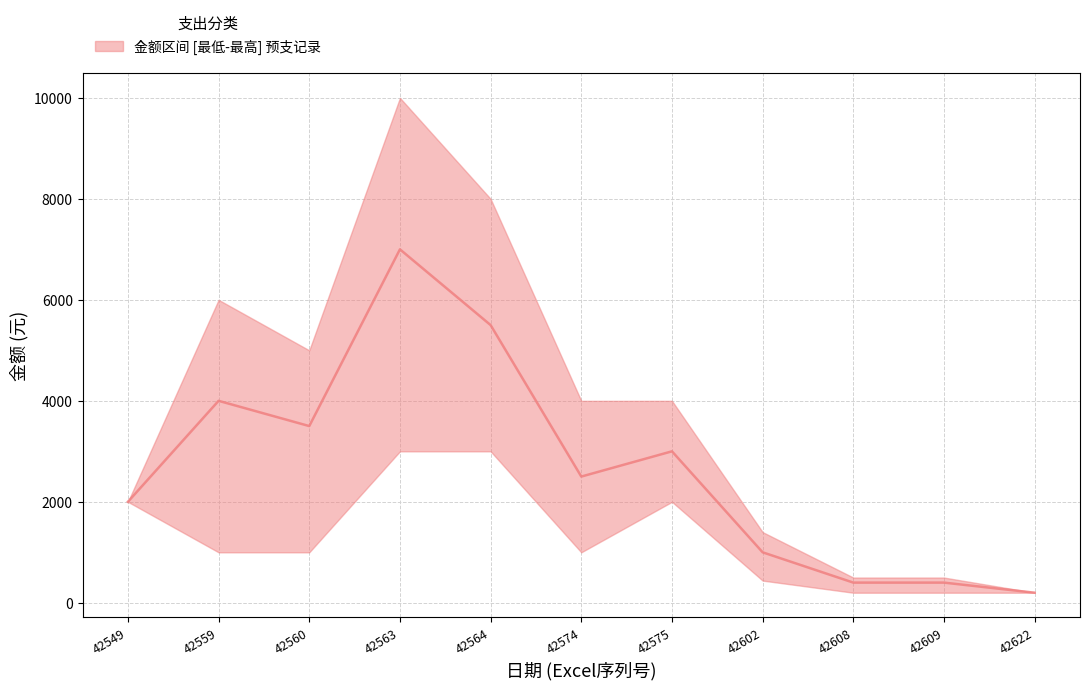

Reading left to right, extract all data points from this chart.

2000	4000	3500	7000	5500	2500	3000	1000	400	400	200